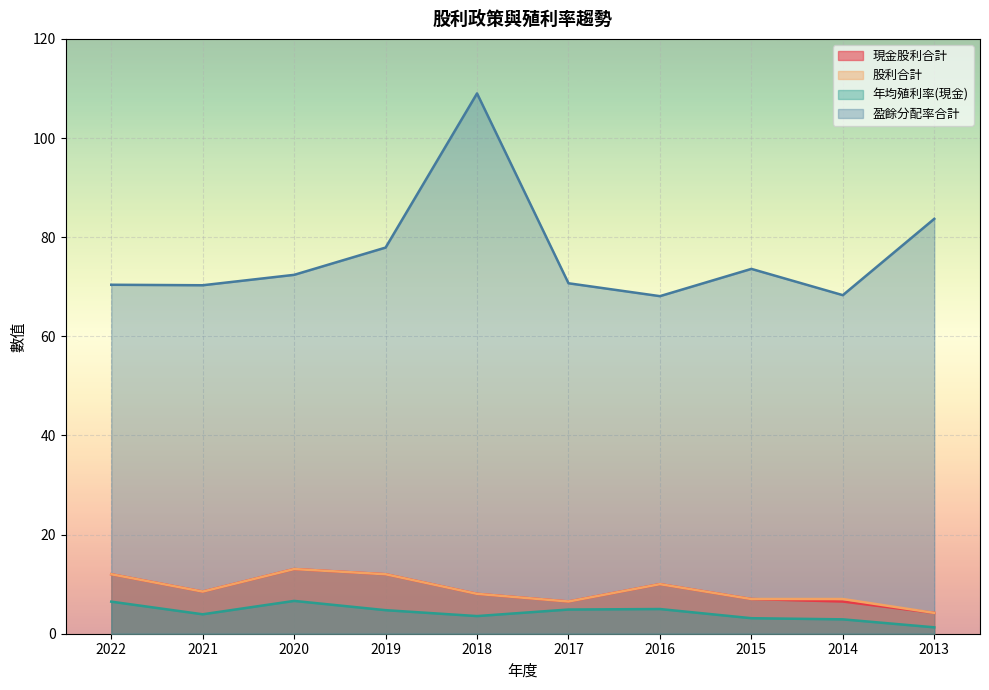

Which series has the largest total across all categories?

盈餘分配率合計